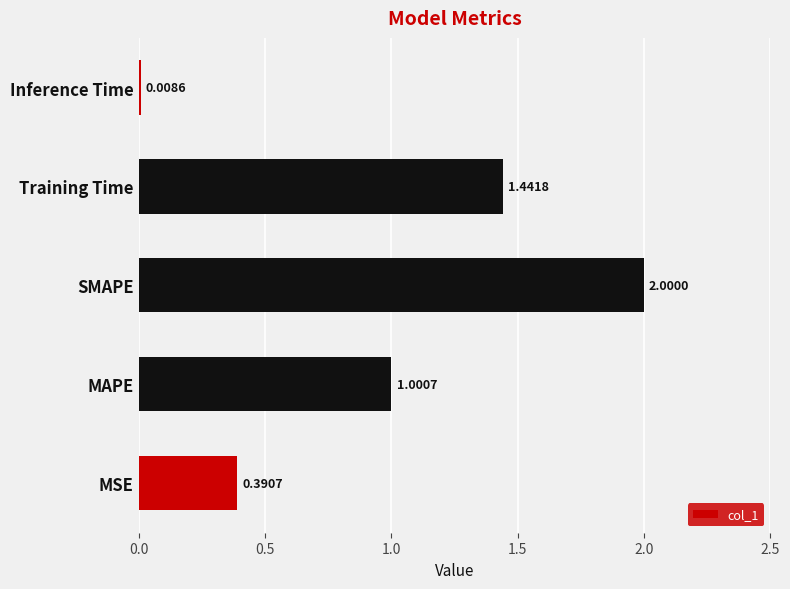

Between SMAPE and MAPE, which is larger?

SMAPE